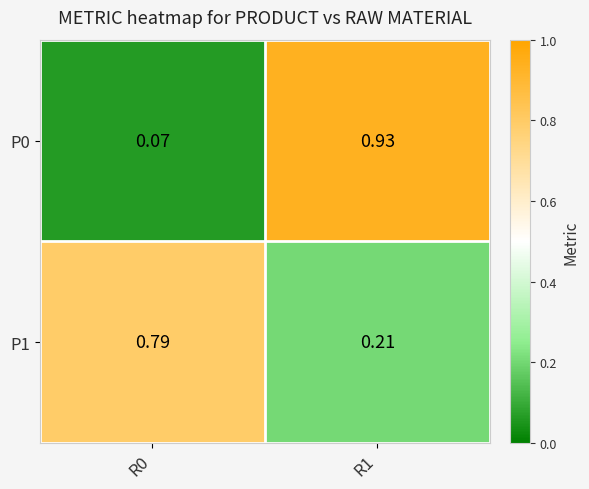

Which series has the largest total across all categories?

P1